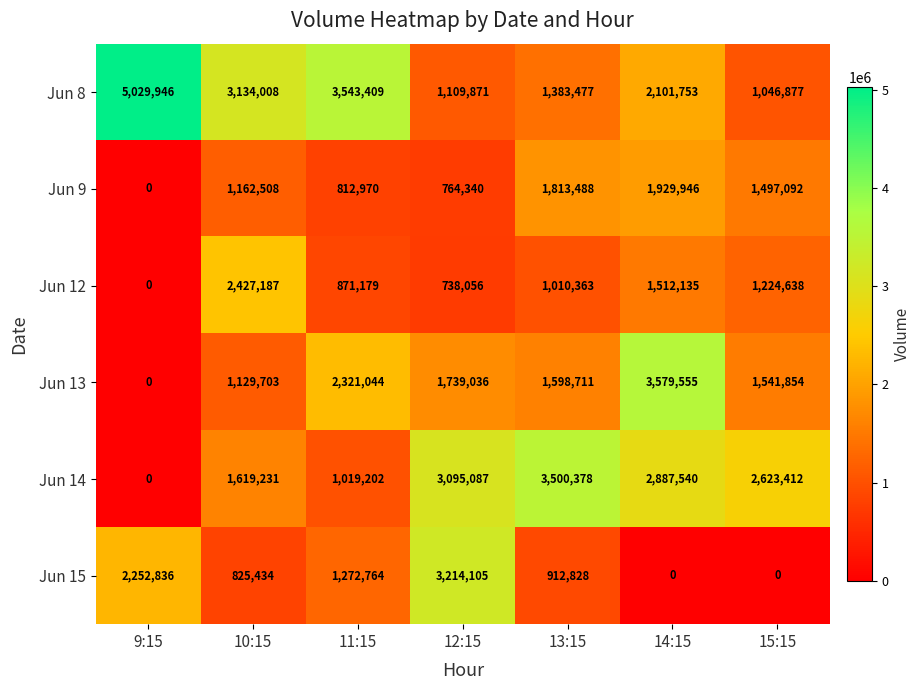

Which category has the highest value across all series?

9:15